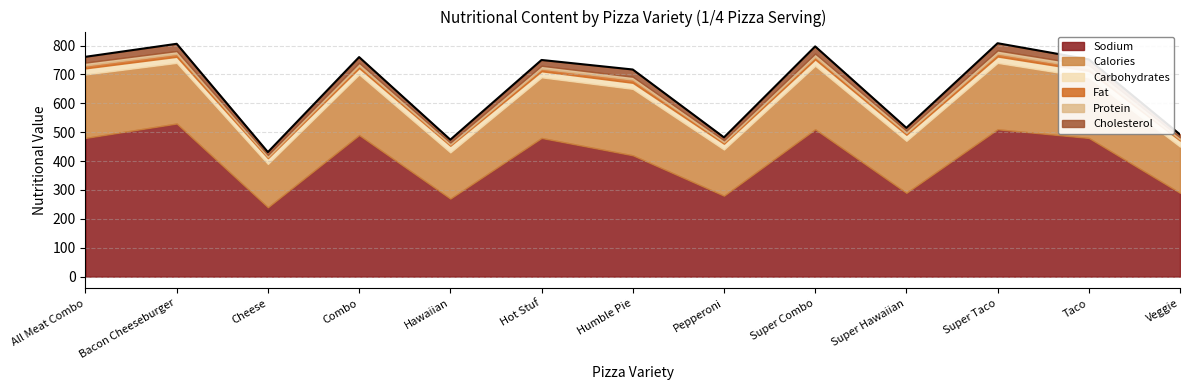

Which category has the highest value in the Fat series?

Humble Pie